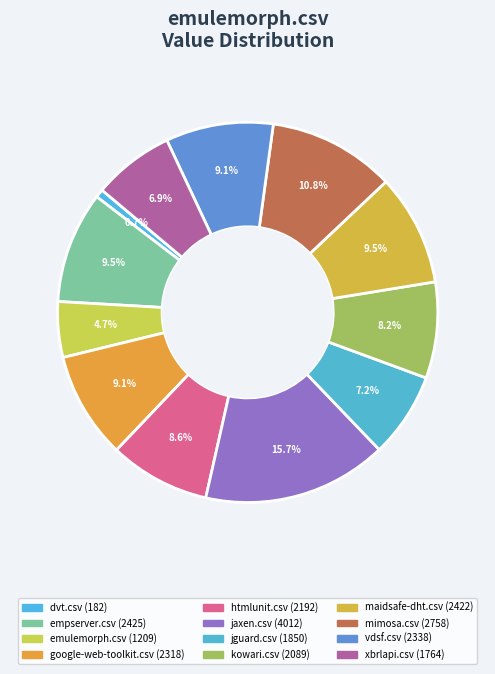

How many segments does this pie chart have?

12